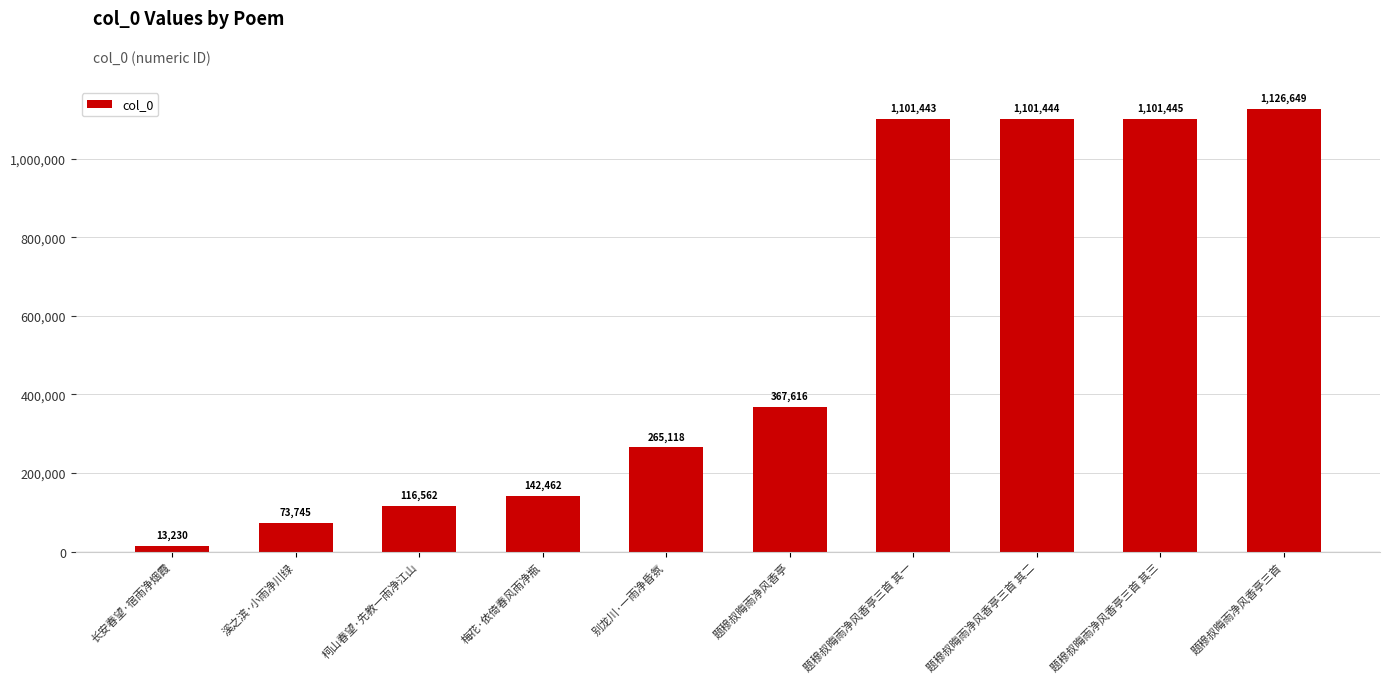

How many distinct data groups are displayed?

1